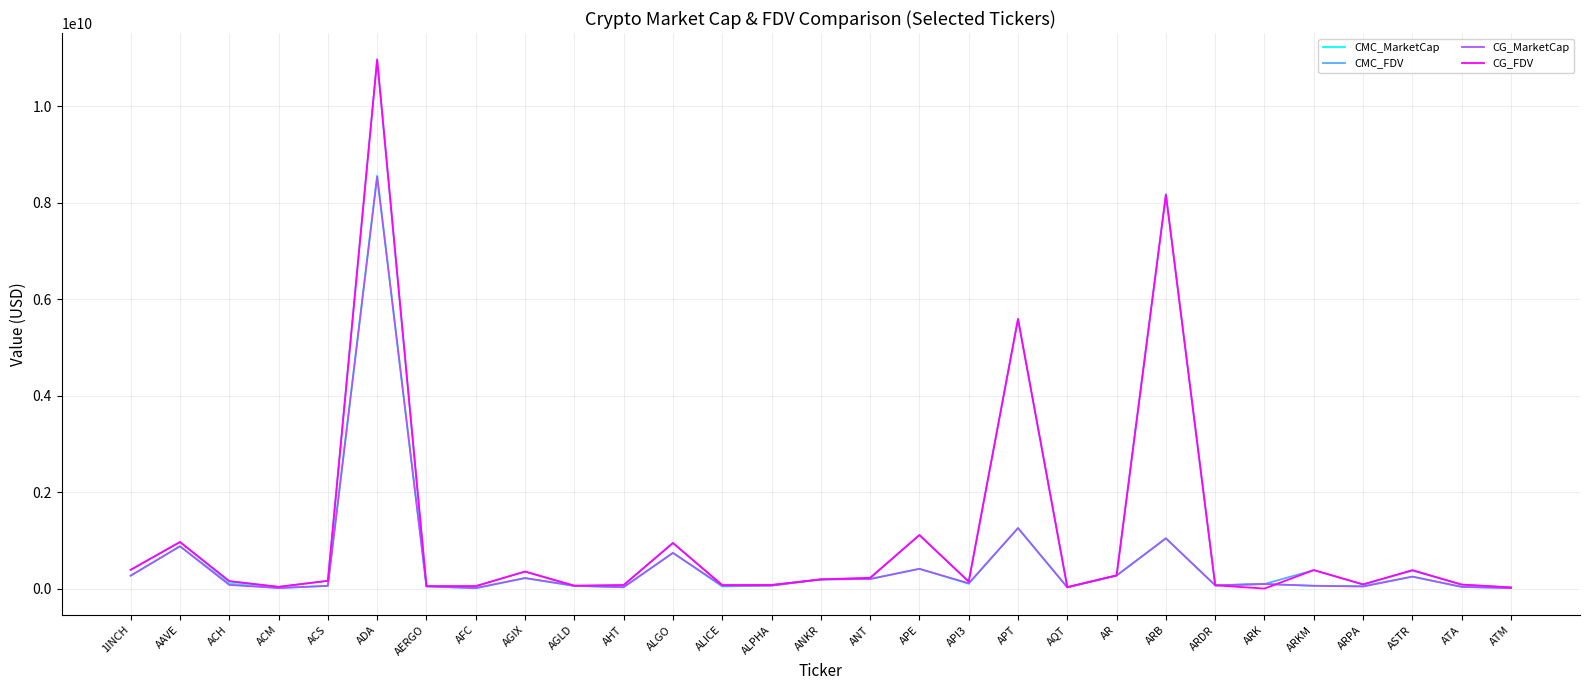

At which category is the sum across all series the highest?

ADA